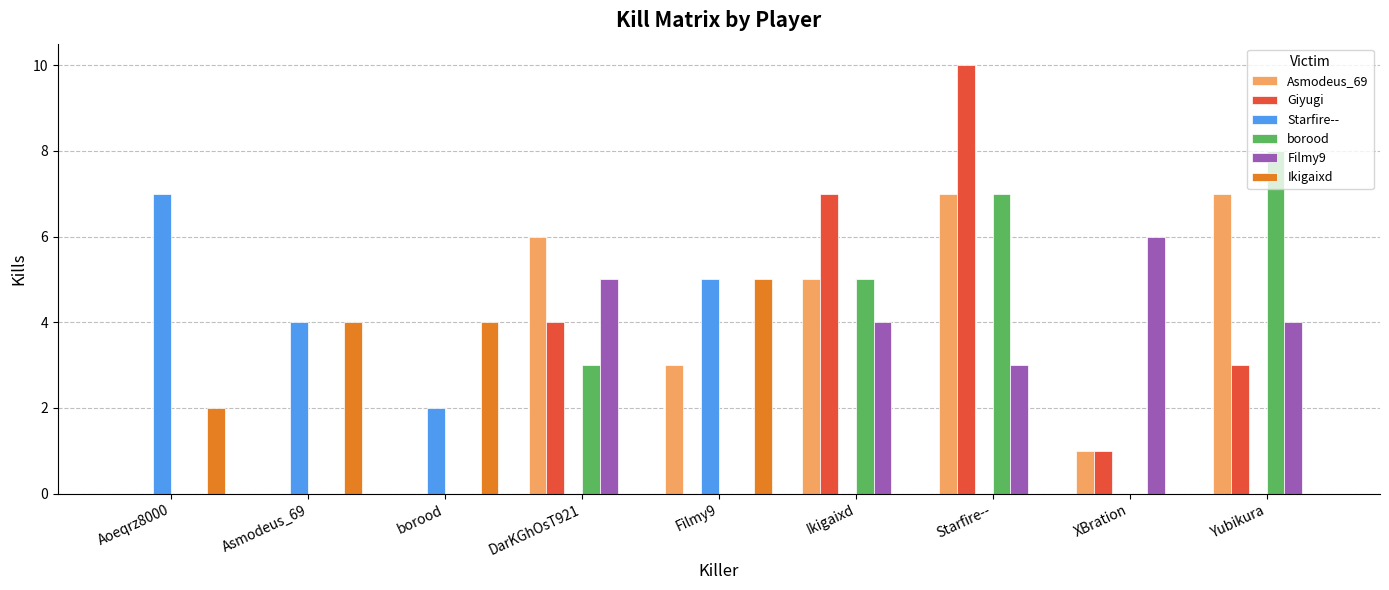

At which category is the sum across all series the highest?

Starfire--